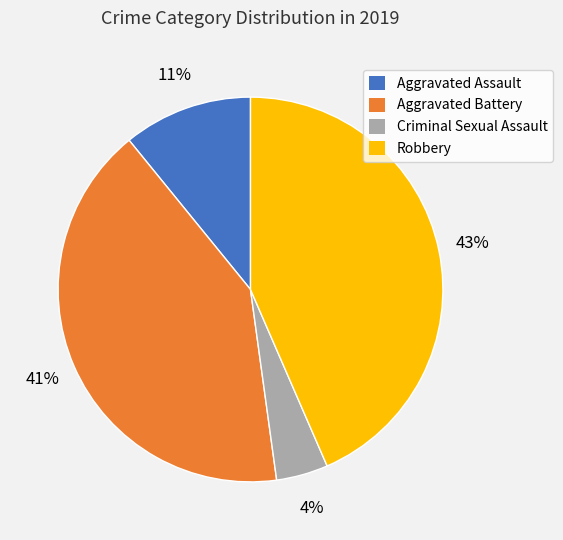

Which category has the smallest portion of the pie?

Criminal Sexual Assault